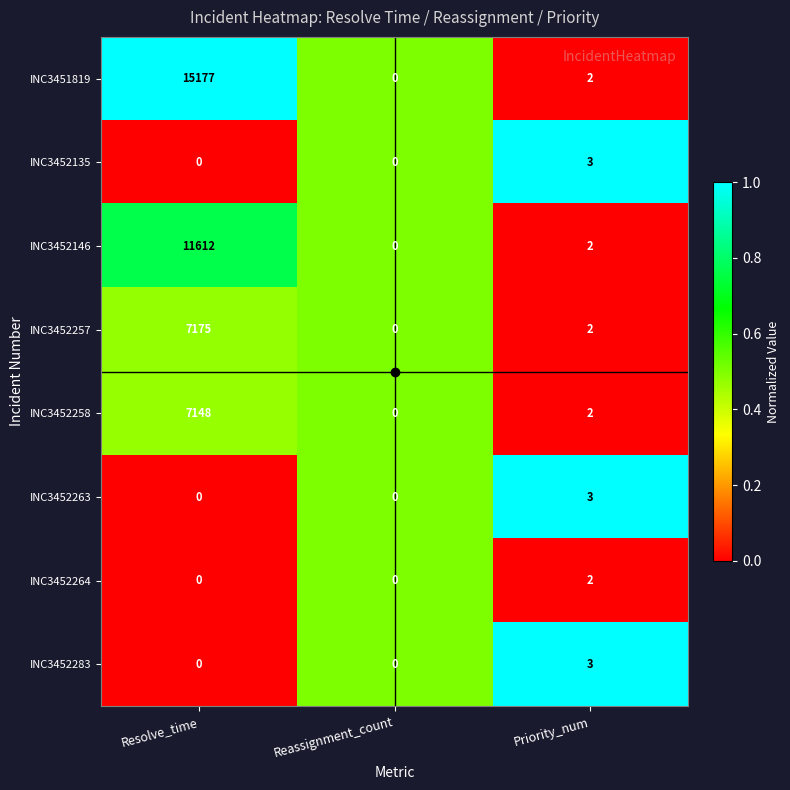

How many categories are shown in the chart?

3